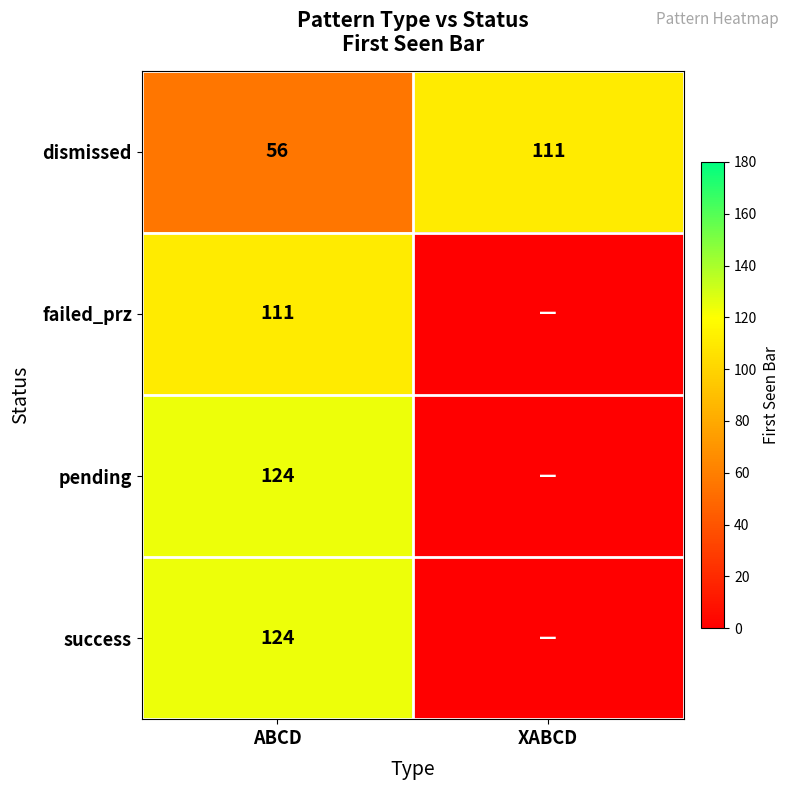

The value of success at ABCD is 173. True or false?

False